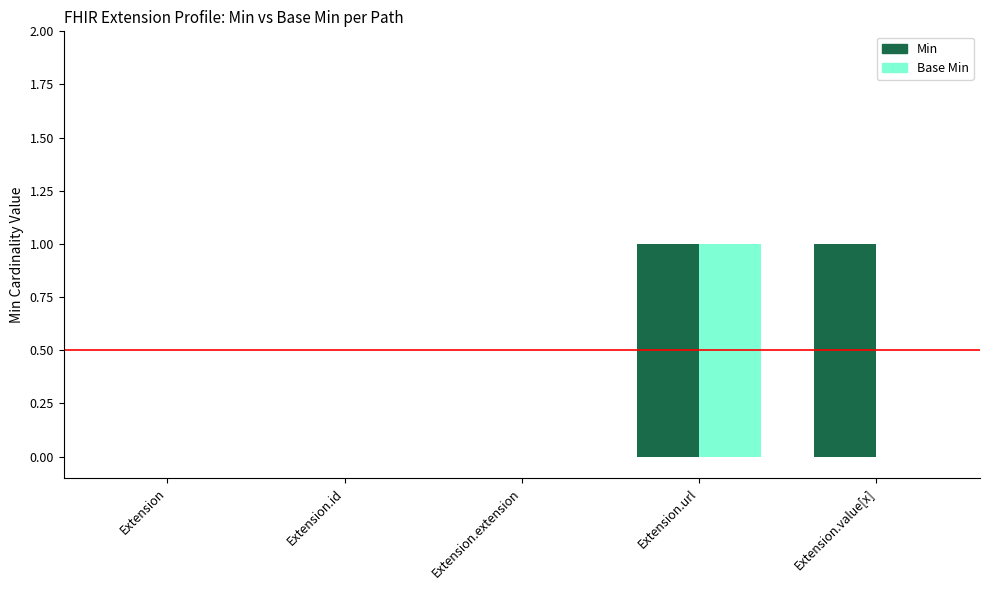

Are the bars grouped side by side (vs. stacked)?

Yes